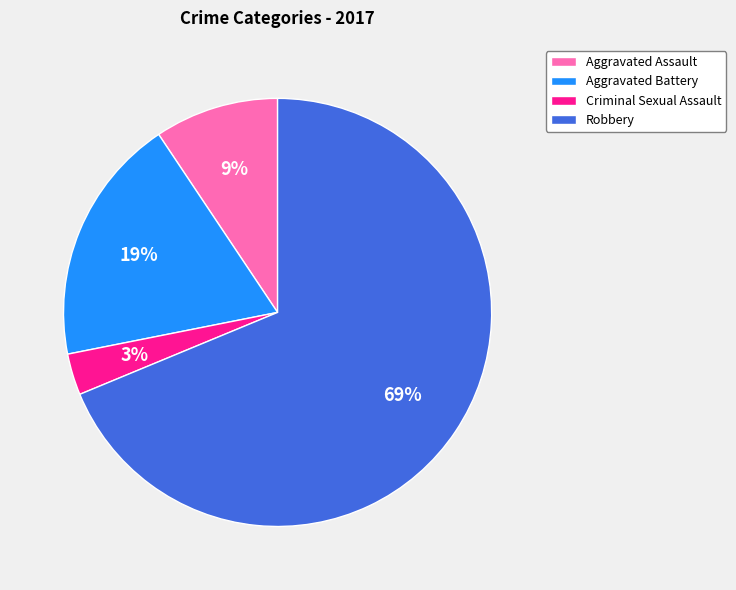

How many segments does this pie chart have?

4